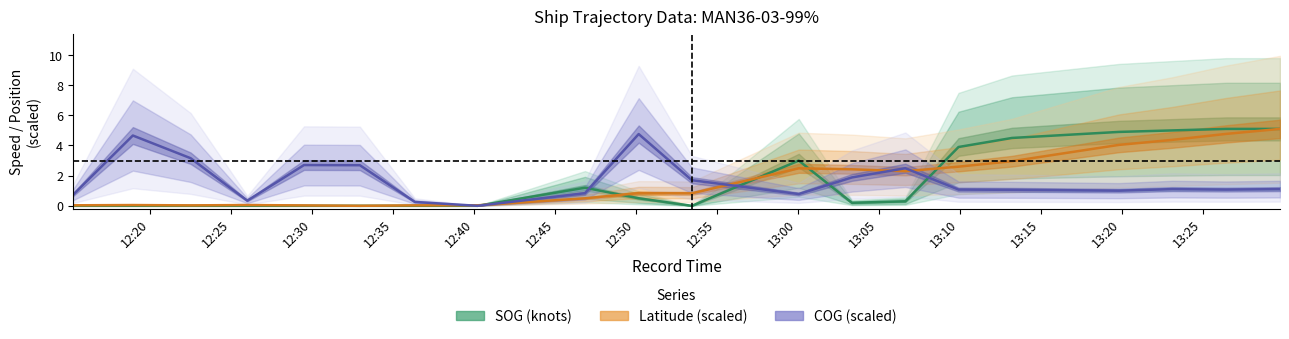

What is the maximum value shown in the chart?

5.1